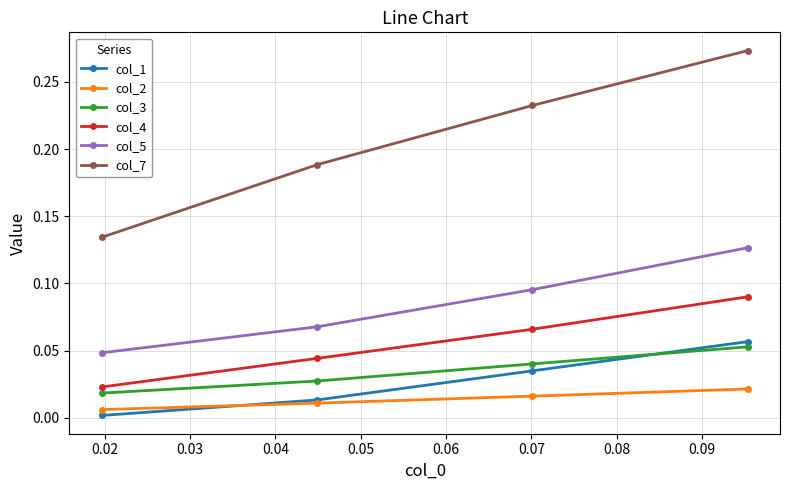

Does the chart have visible grid lines?

Yes